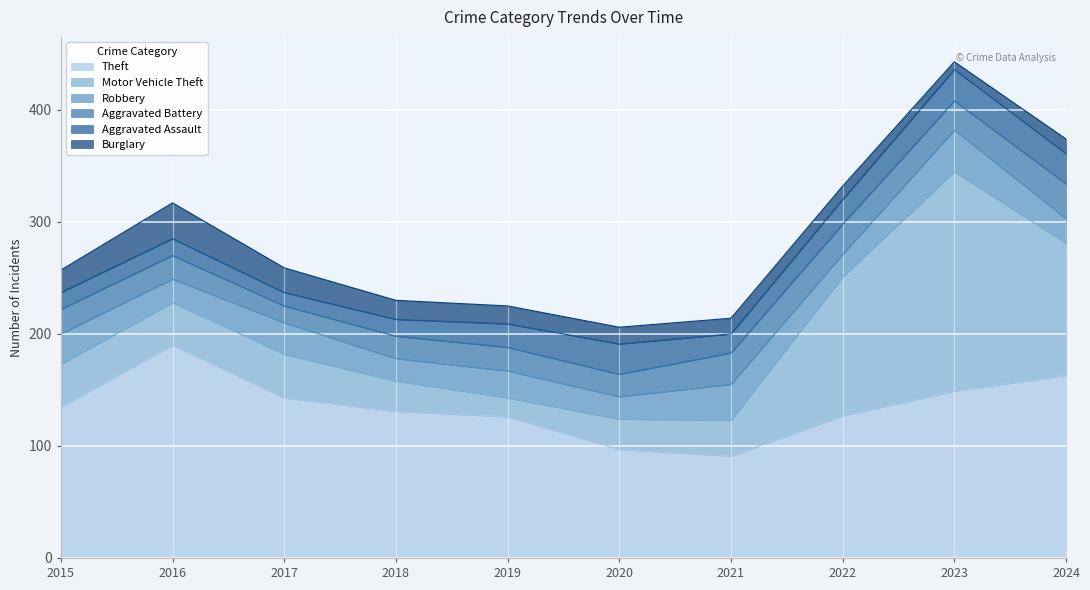

How many series are shown in this chart?

6